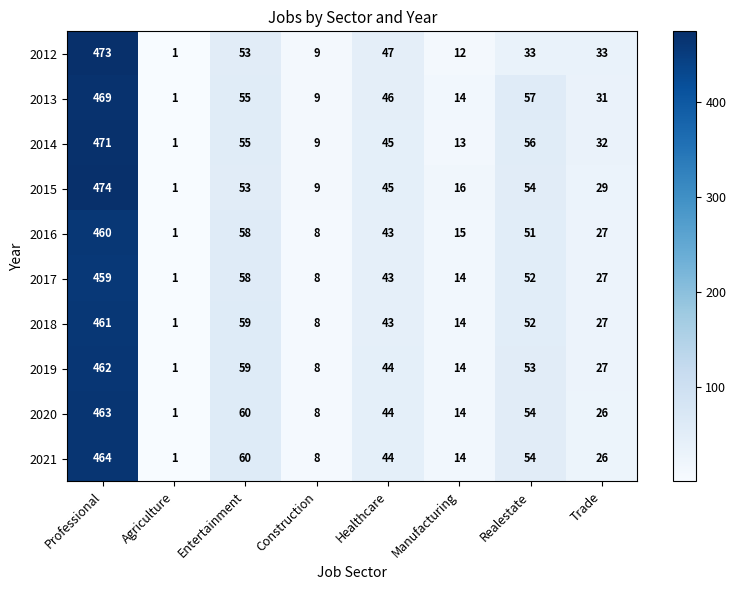

Count the number of categories in the chart.

8